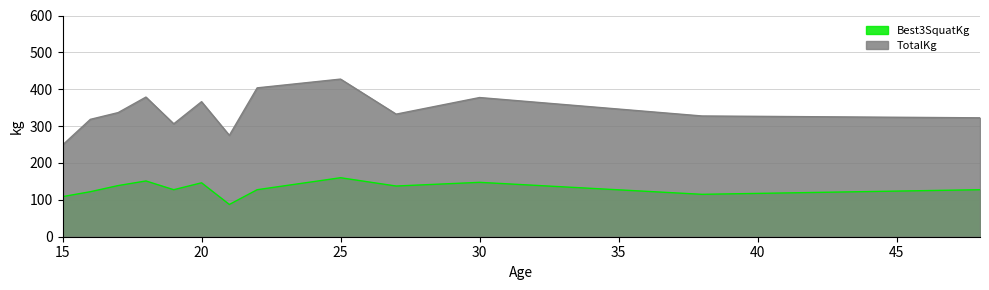

Which series has the largest total across all categories?

TotalKg